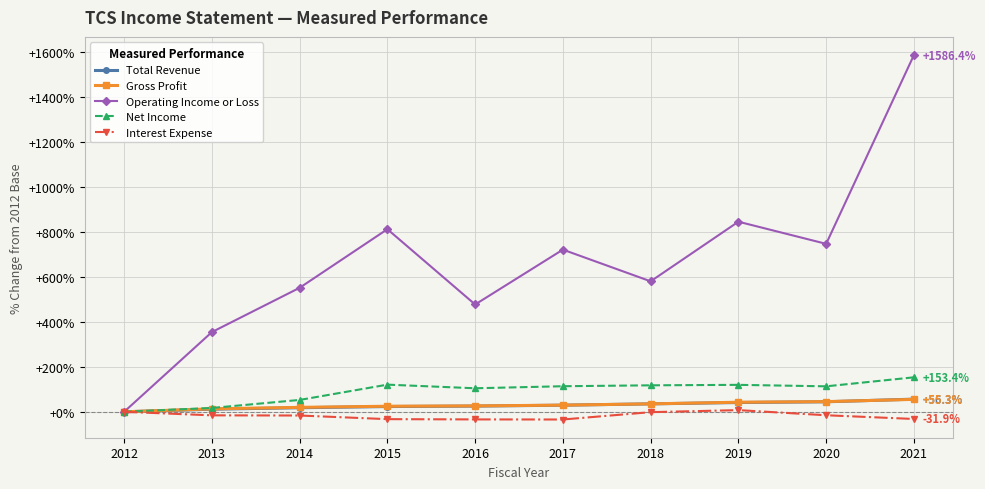

True or false: Operating Income or Loss has more than 0 interior local peaks.

True